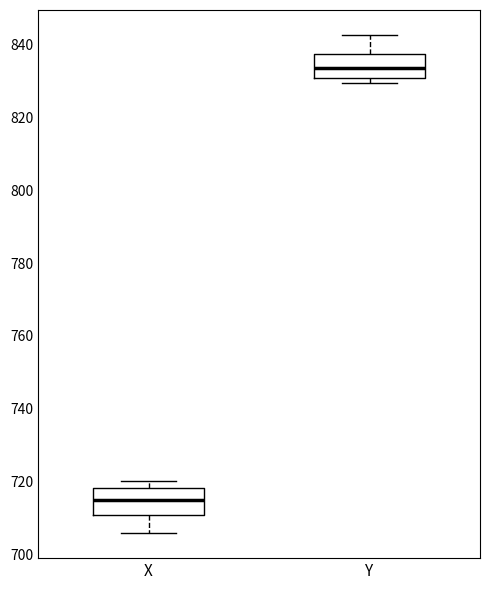

Which box has the highest median line?

Y